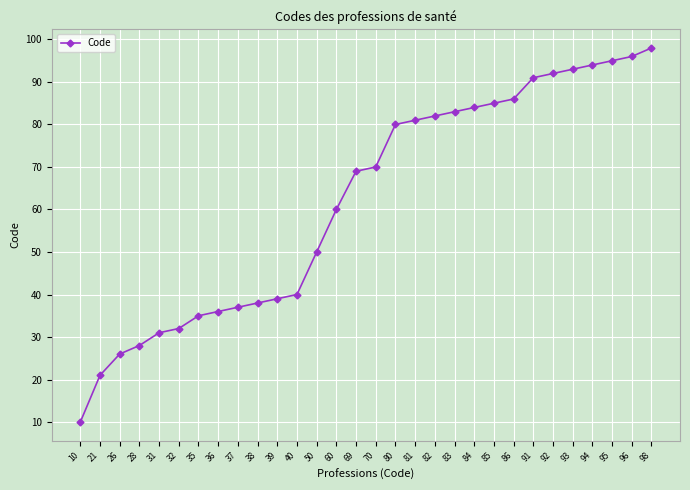

True or false: the data shows 26 at 38.

False